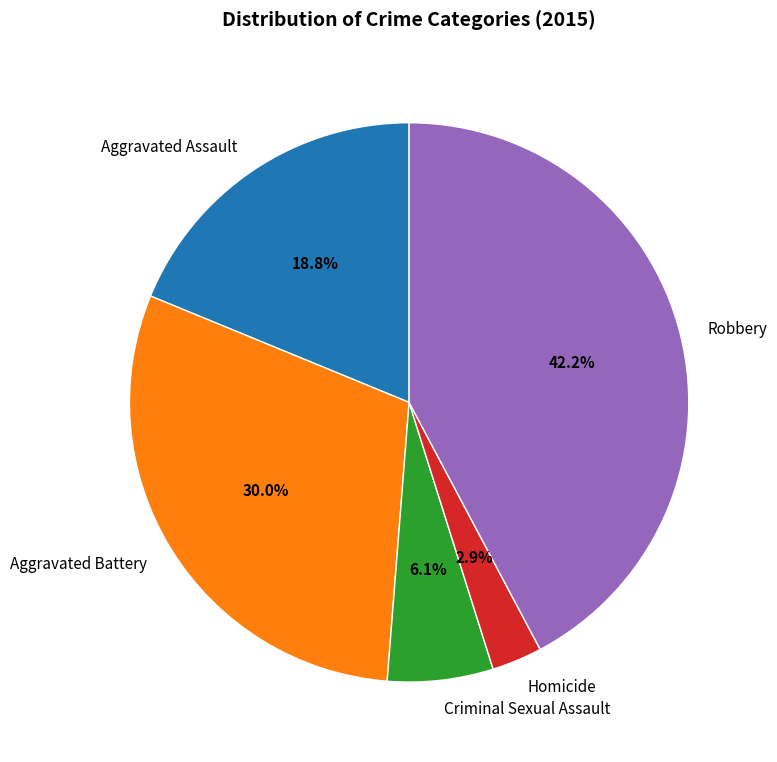

True or false: Criminal Sexual Assault accounts for 6% of the total.

True